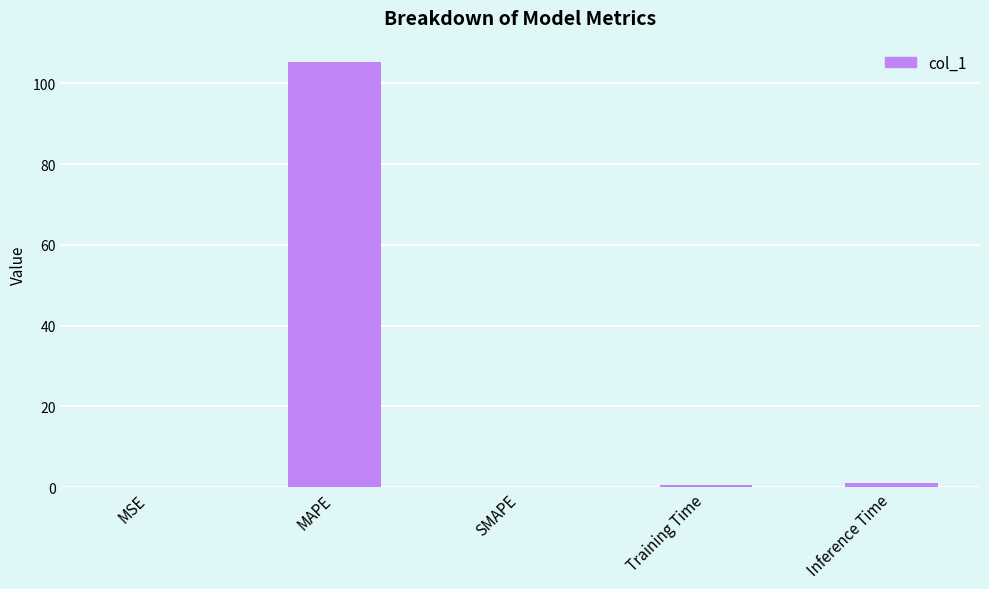

What is the maximum value shown in the chart?

105.3